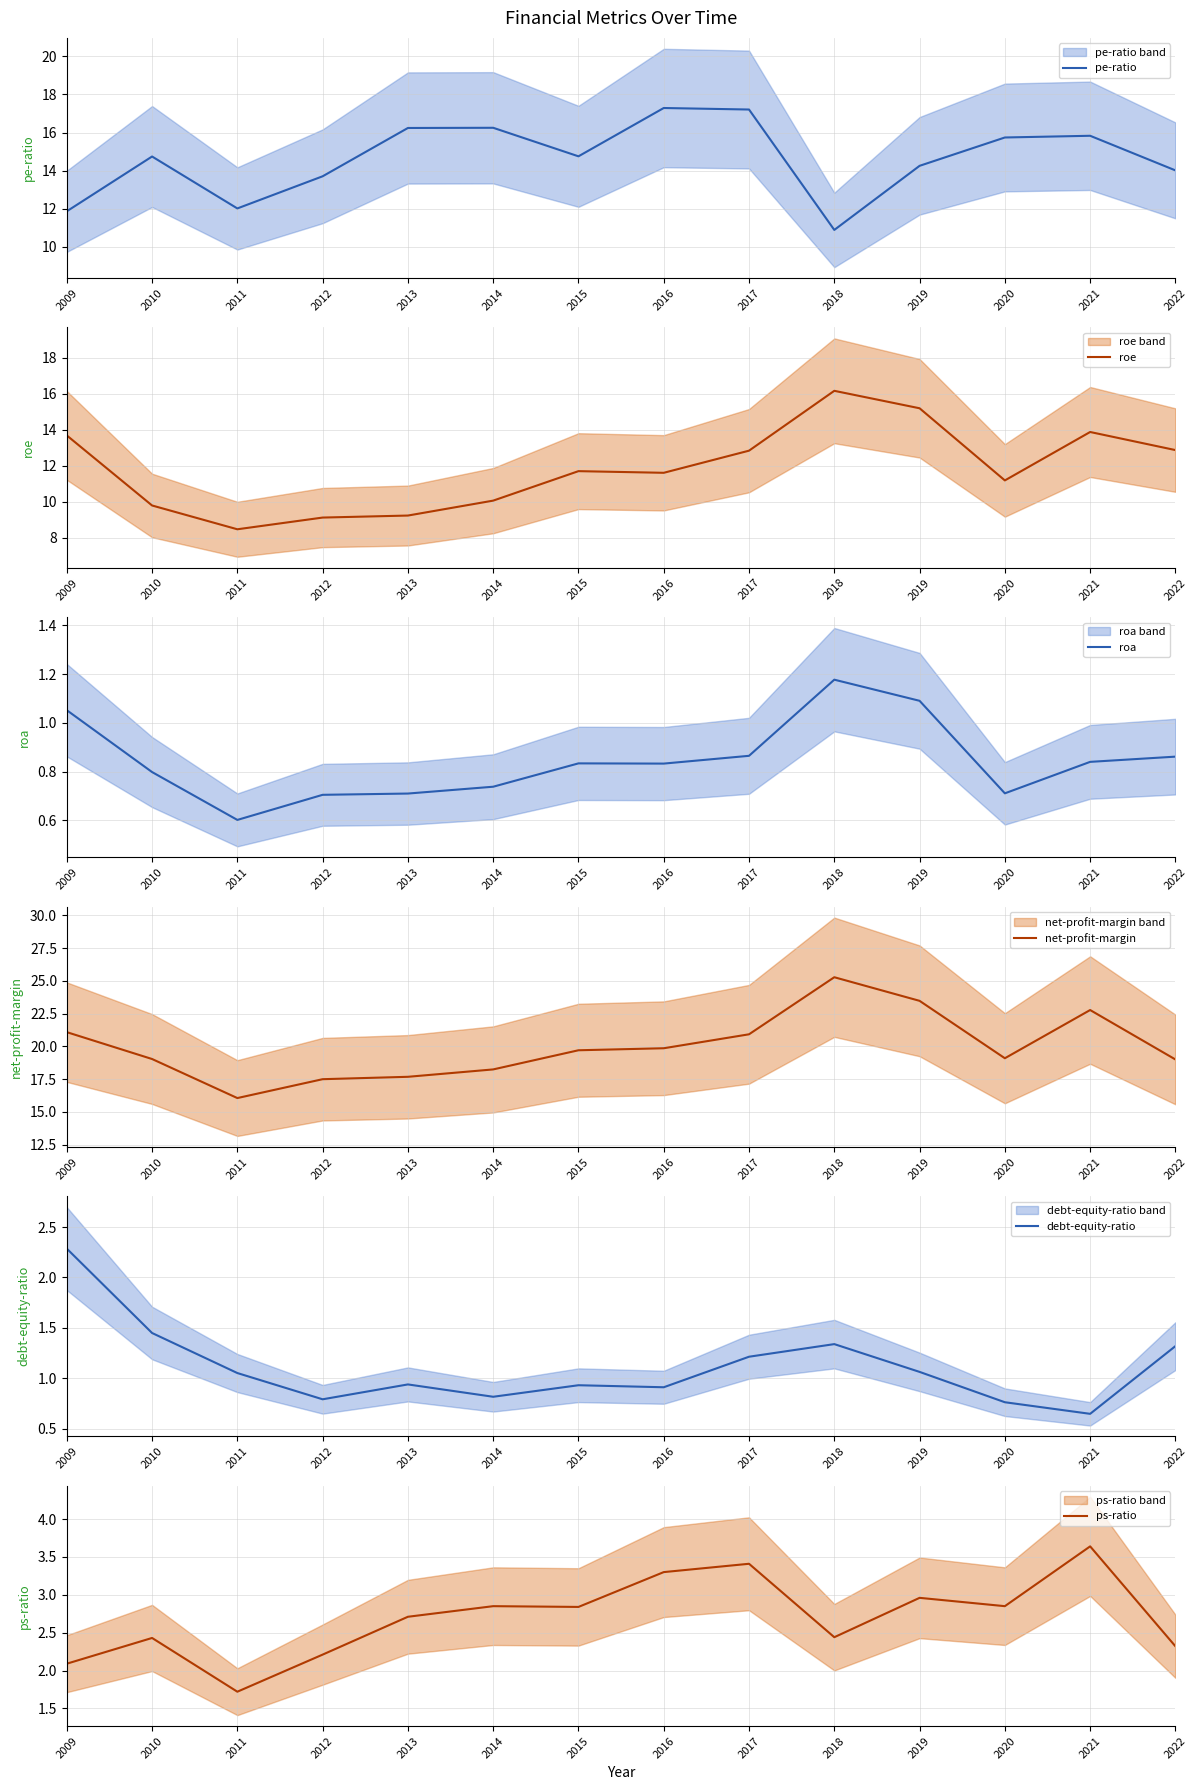

List the labels in order of pe-ratio value, largest first.

2016, 2017, 2014, 2013, 2021, 2020, 2015, 2010, 2019, 2022, 2012, 2011, 2009, 2018